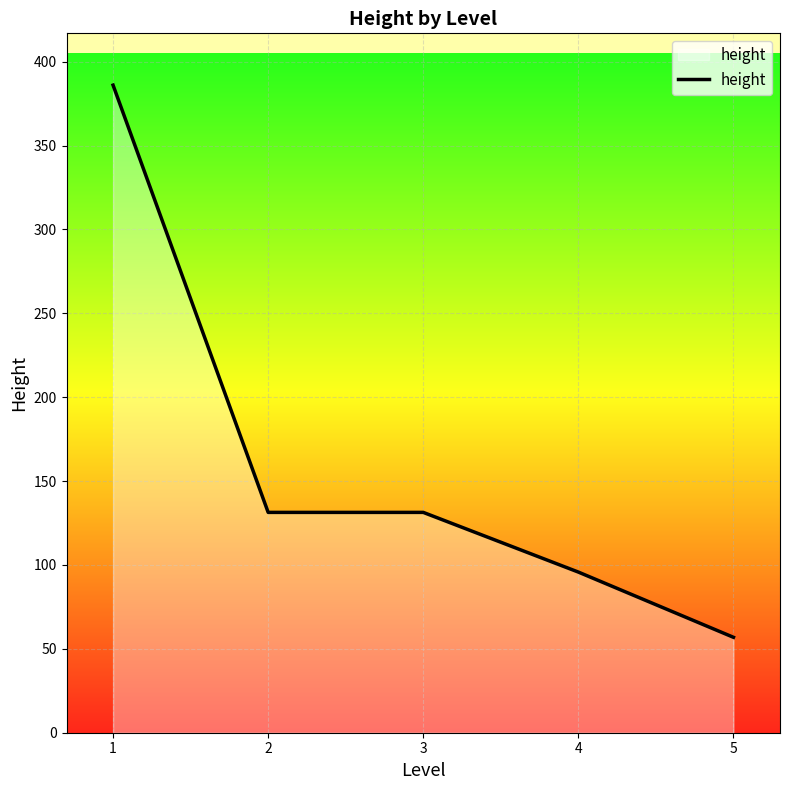

Which label corresponds to the smallest value in the chart?

5